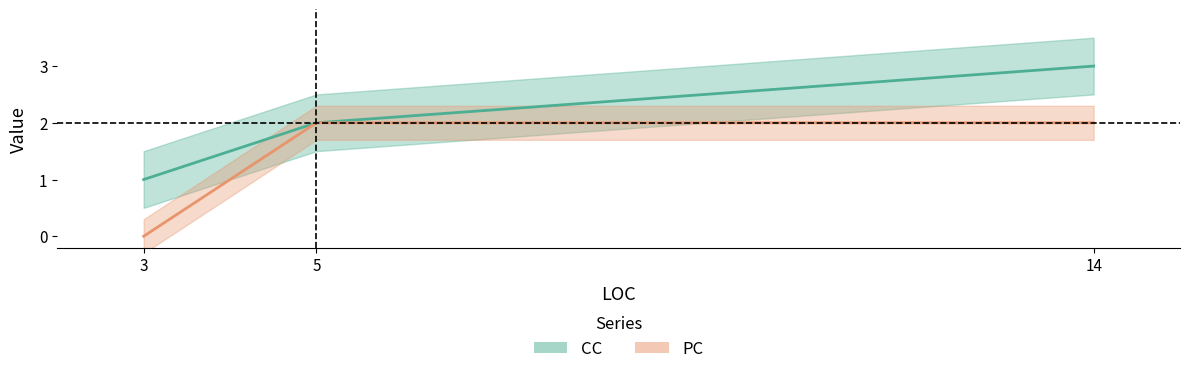

Rank the series at 3 from lowest to highest value.

PC, CC